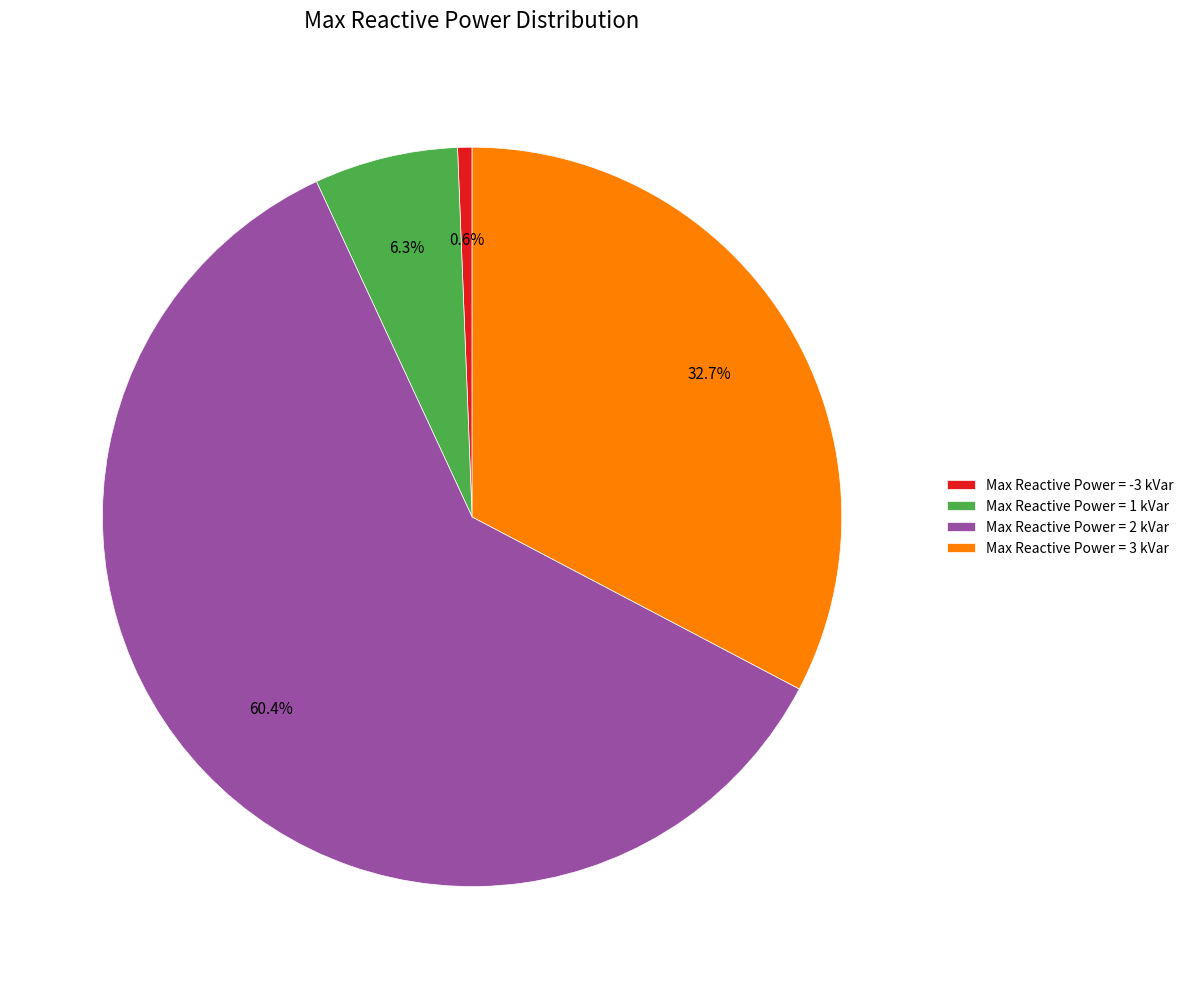

To the nearest percent, what is the difference between the largest and smallest slice percentages?

60%